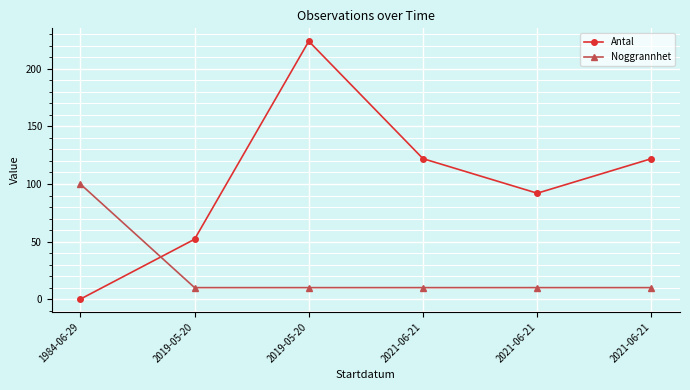

What is the maximum value for Noggrannhet?

100